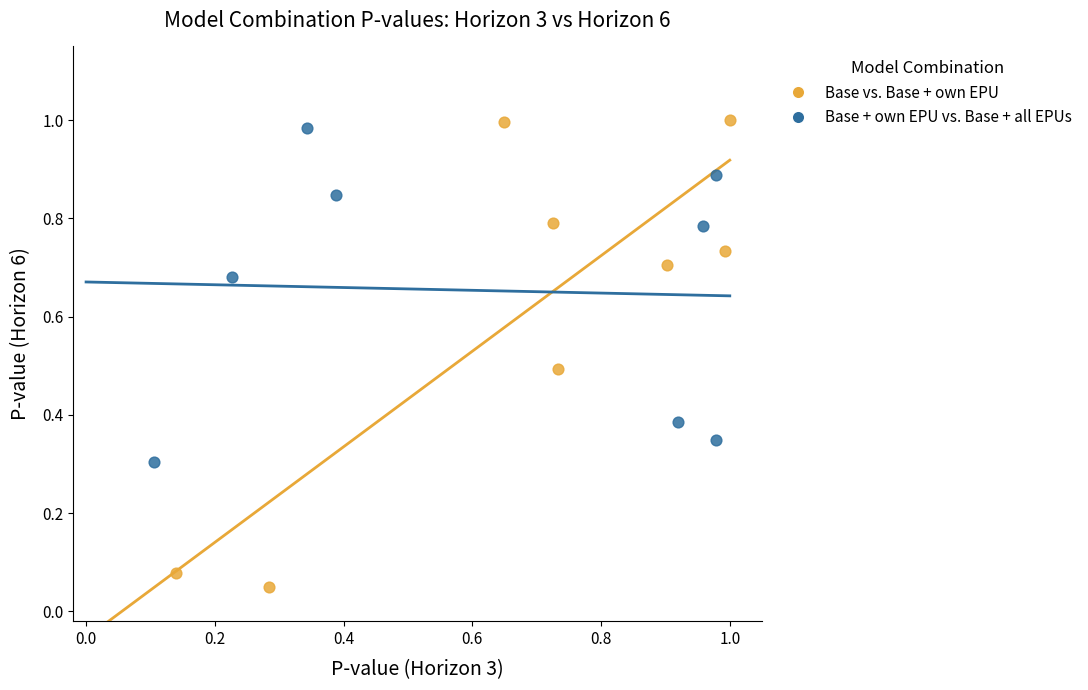

Which series contains the highest Y value?

Base vs. Base + own EPU